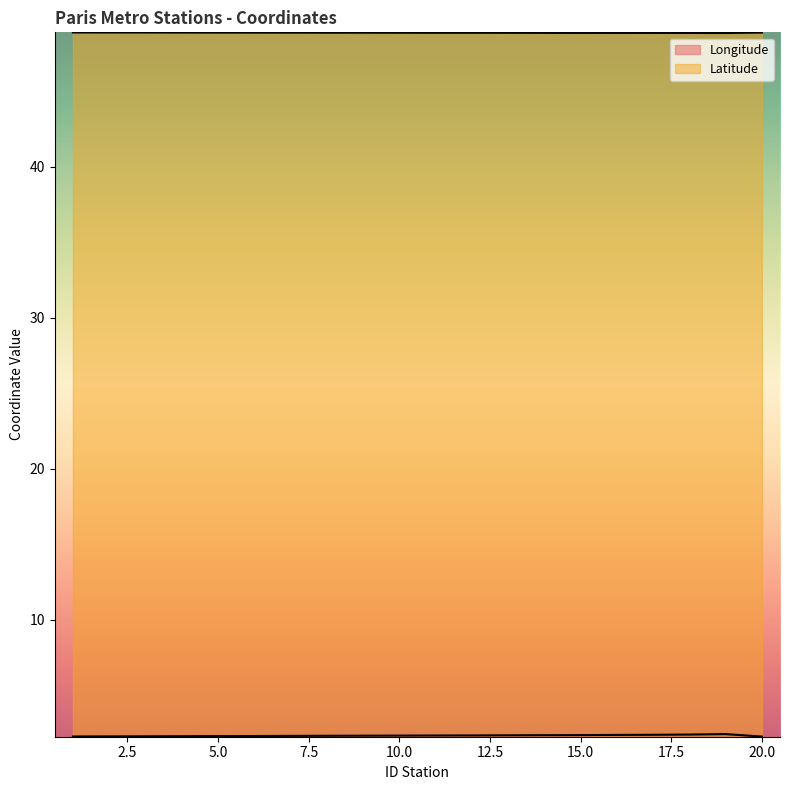

List the series in order of their peak value, highest first.

Latitude, Longitude